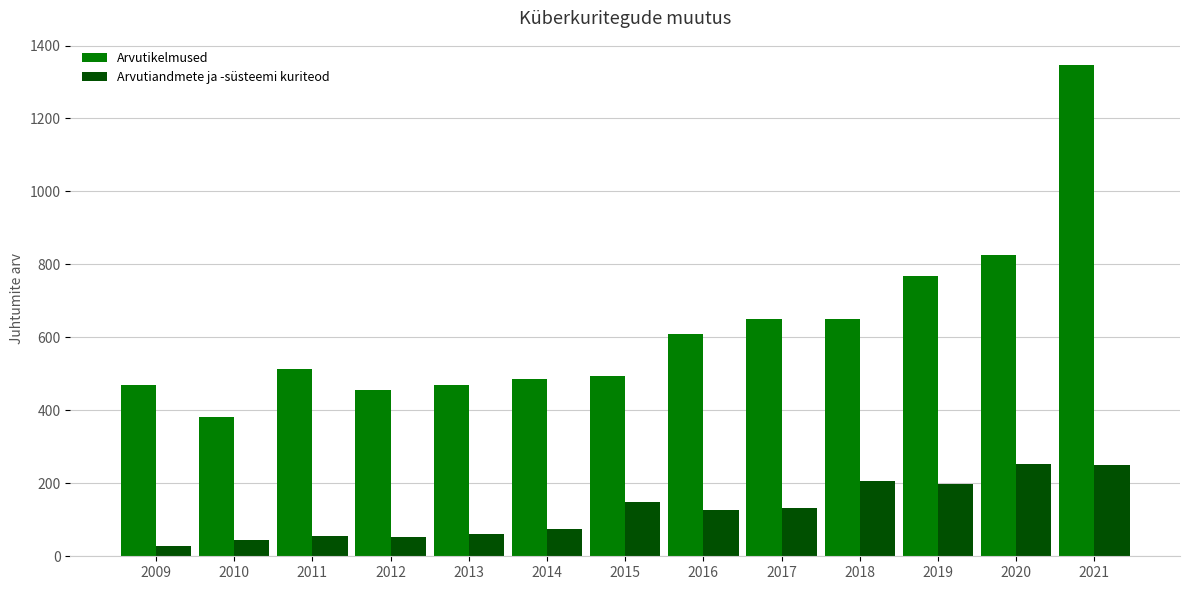

At which label does Arvutiandmete ja -süsteemi kuriteod reach its minimum?

2009